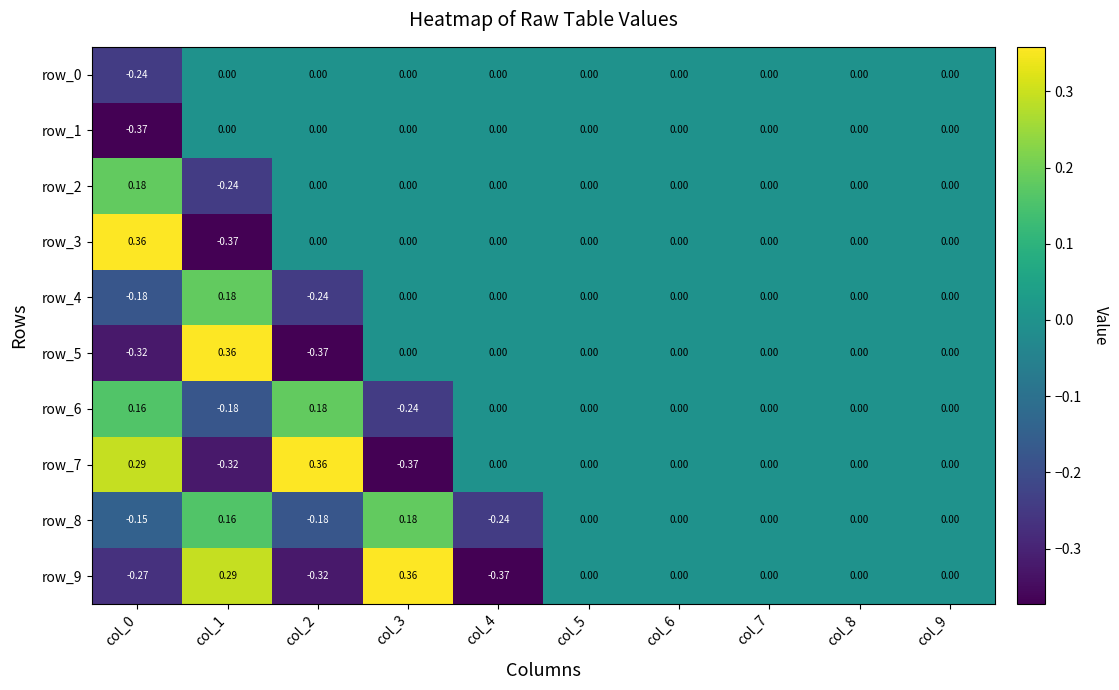

Count the row_6 values in the range 0 to 1.

8